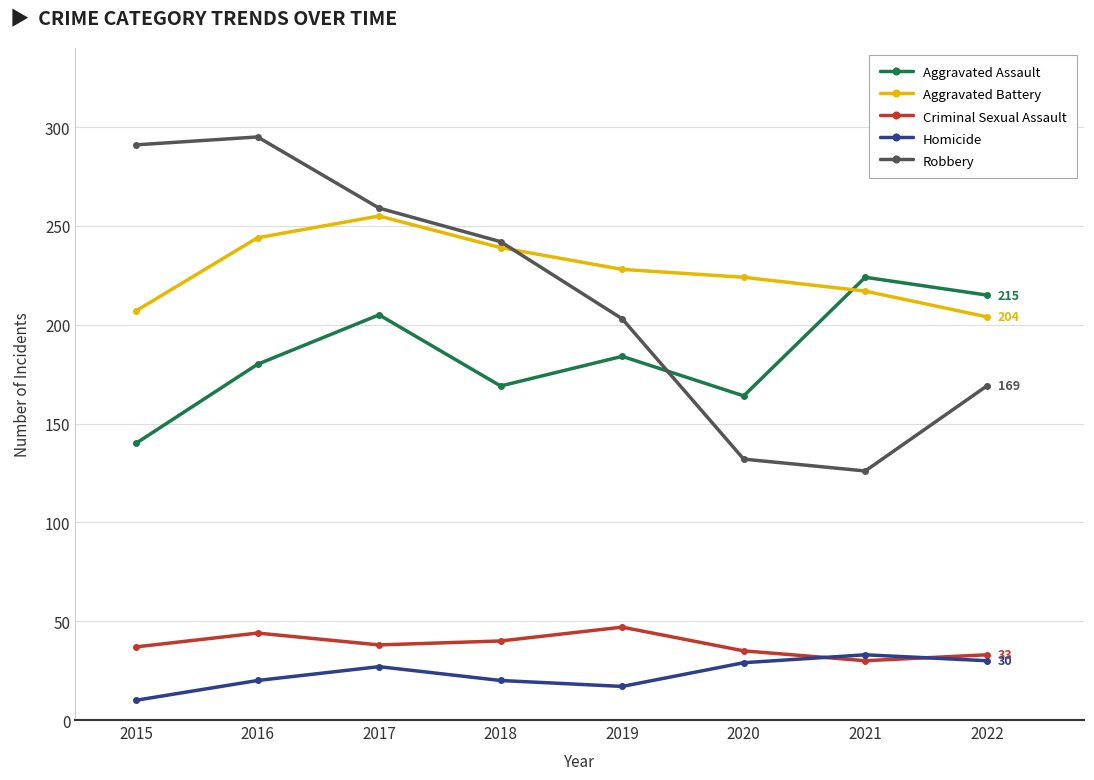

What is the average value of the Homicide series?

23